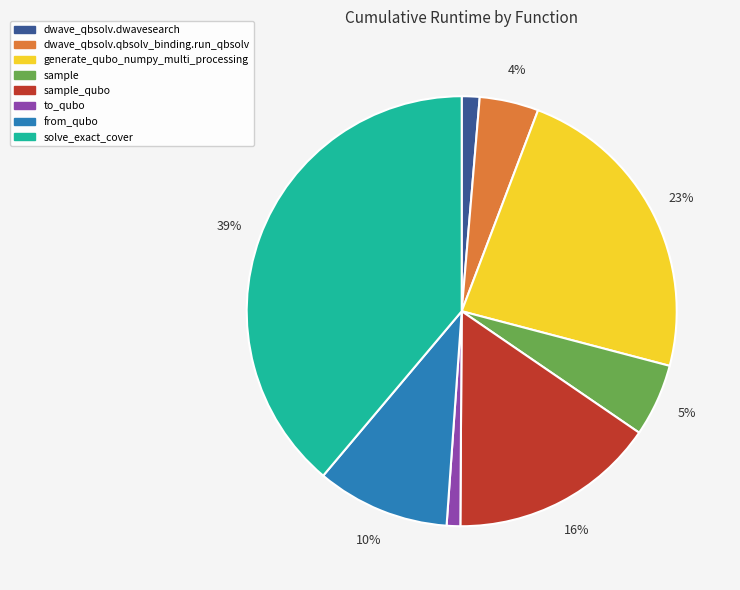

To the nearest percent, what is the difference between the to_qubo and generate_qubo_numpy_multi_processing slice percentages?

22%